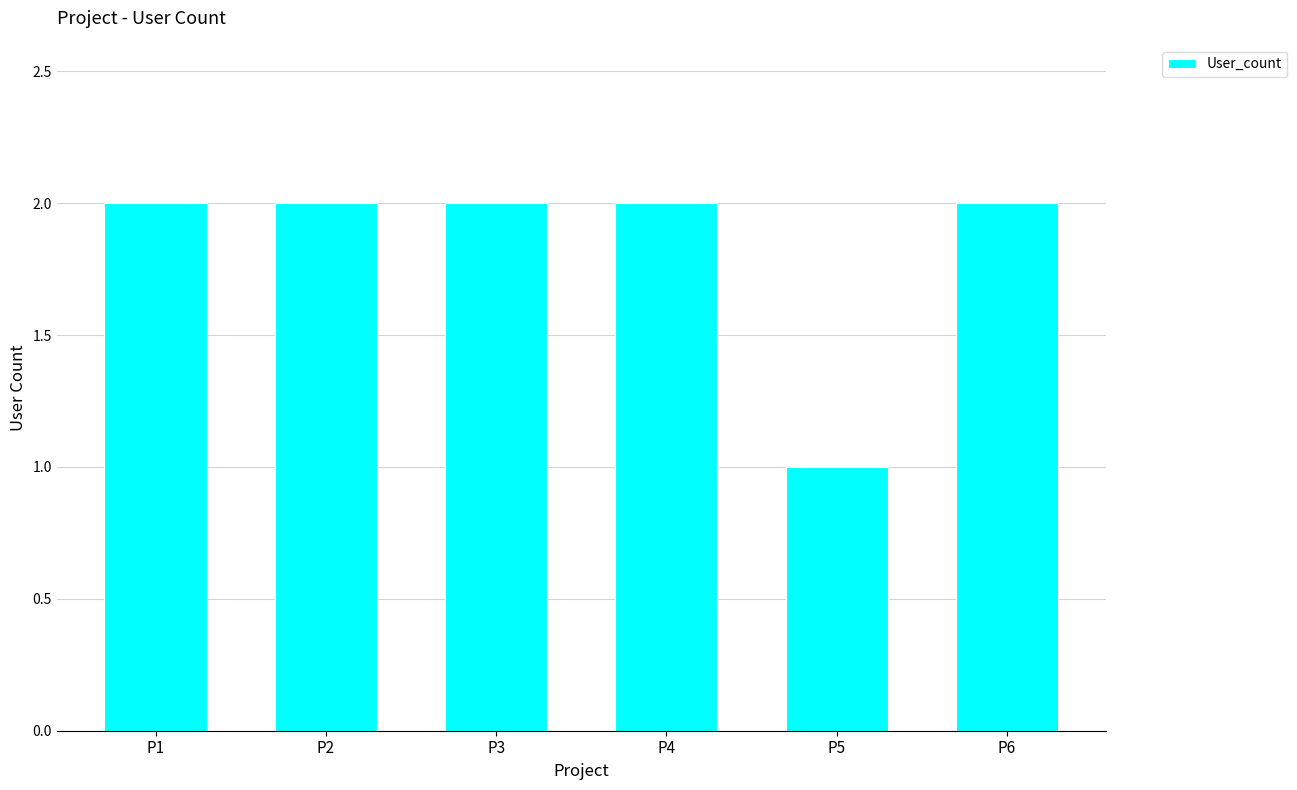

True or false: the data shows 2 at P2.

True